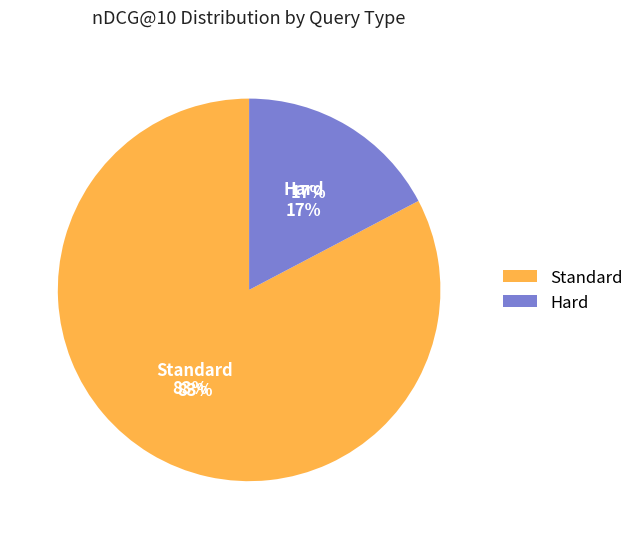

To the nearest percent, what portion does Standard represent?

83%